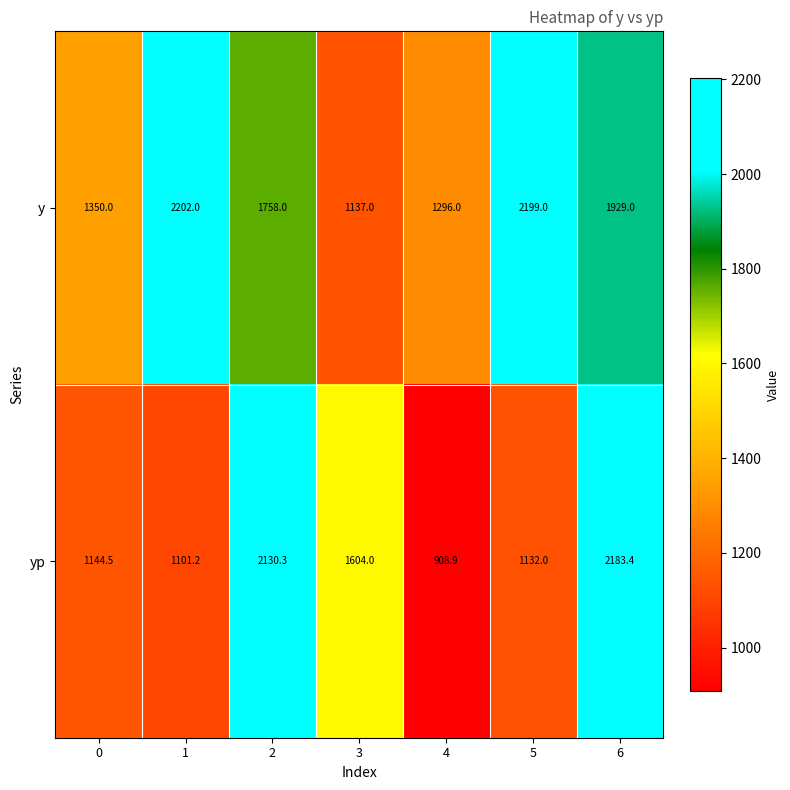

Is it true that yp equals 1132.0 at 5?

True